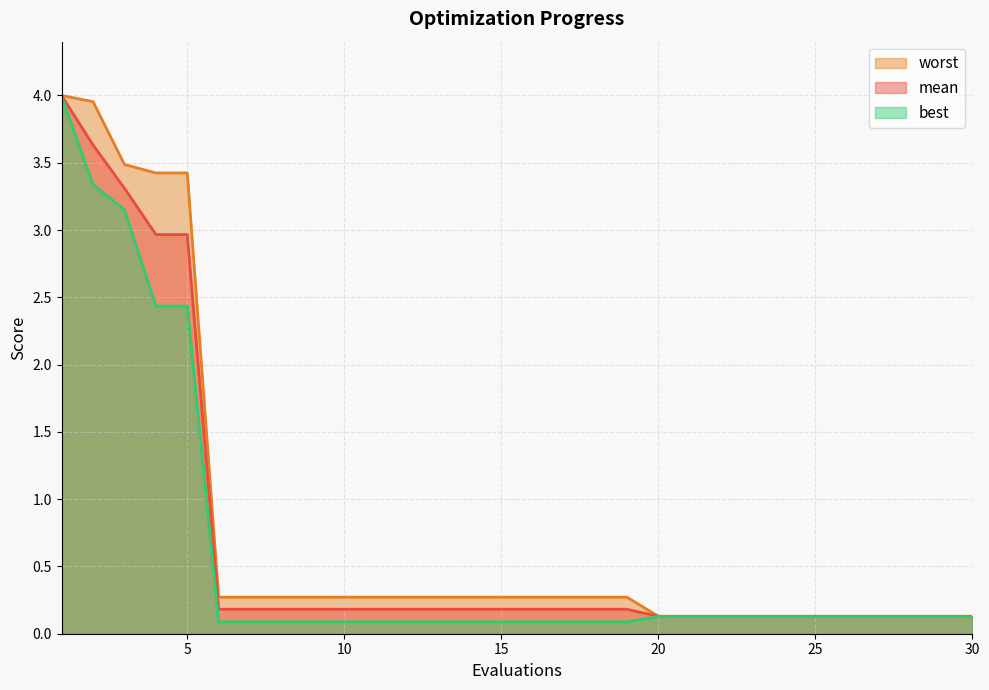

What are all the series names shown in the legend?

worst, mean, best